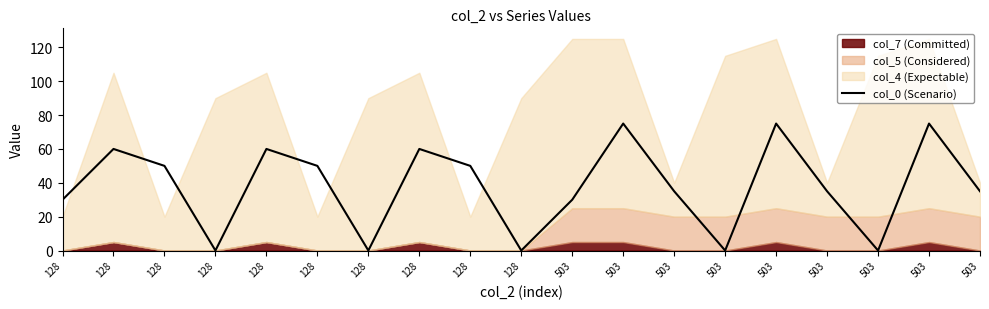

Reading right to left, transcribe all the data shown in this chart.

503=35.0	503=75.0	503=0.0	503=35.0	503=75.0	503=0.0	503=35.0	503=75.0	503=30.0	128=0.0	128=50.0	128=60.0	128=0.0	128=50.0	128=60.0	128=0.0	128=50.0	128=60.0	128=30.0